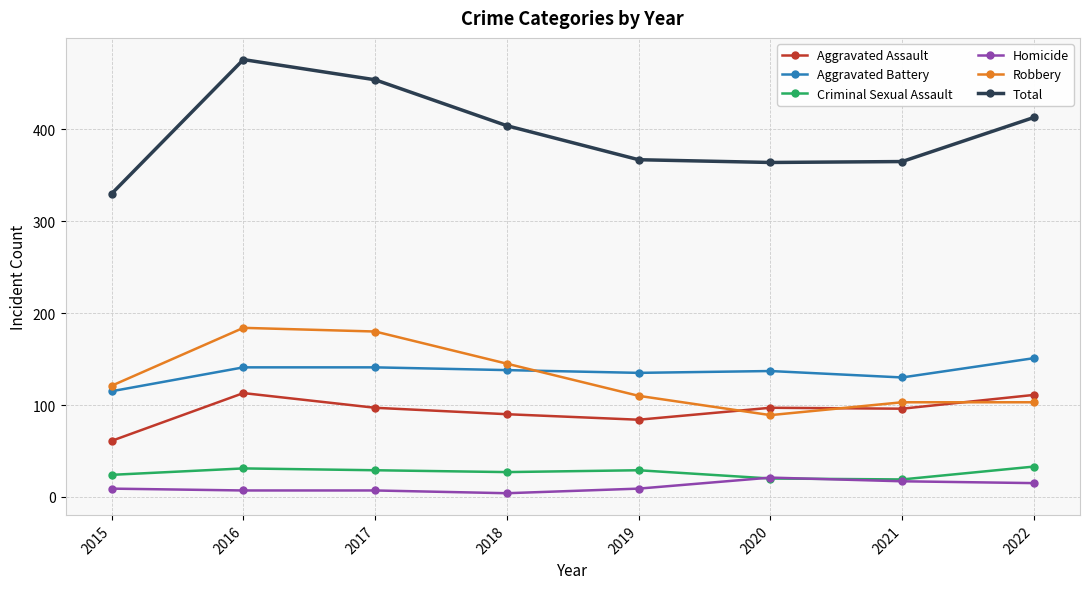

How many lines are shown in the chart?

6